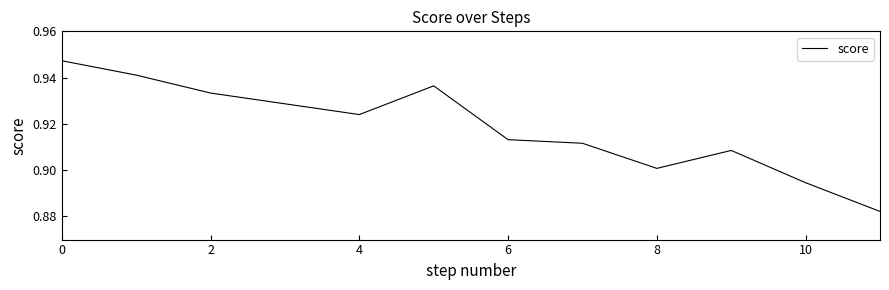

Is this an area chart (filled region under the line)?

No